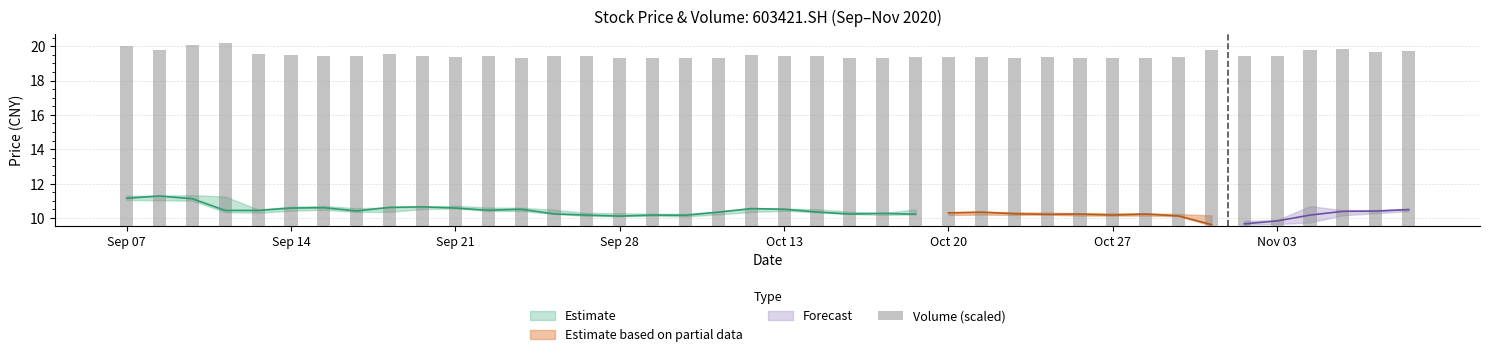

What is the sum of the values at 33 and 39?

20.4